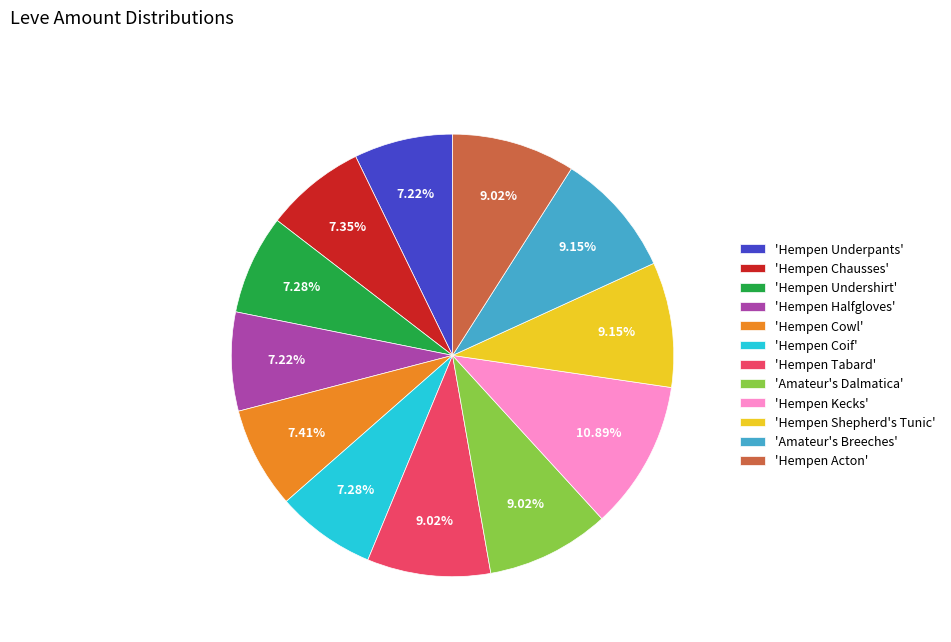

Approximately how many times larger is the value at 'Hempen Undershirt' compared to 'Hempen Halfgloves'?

1.0